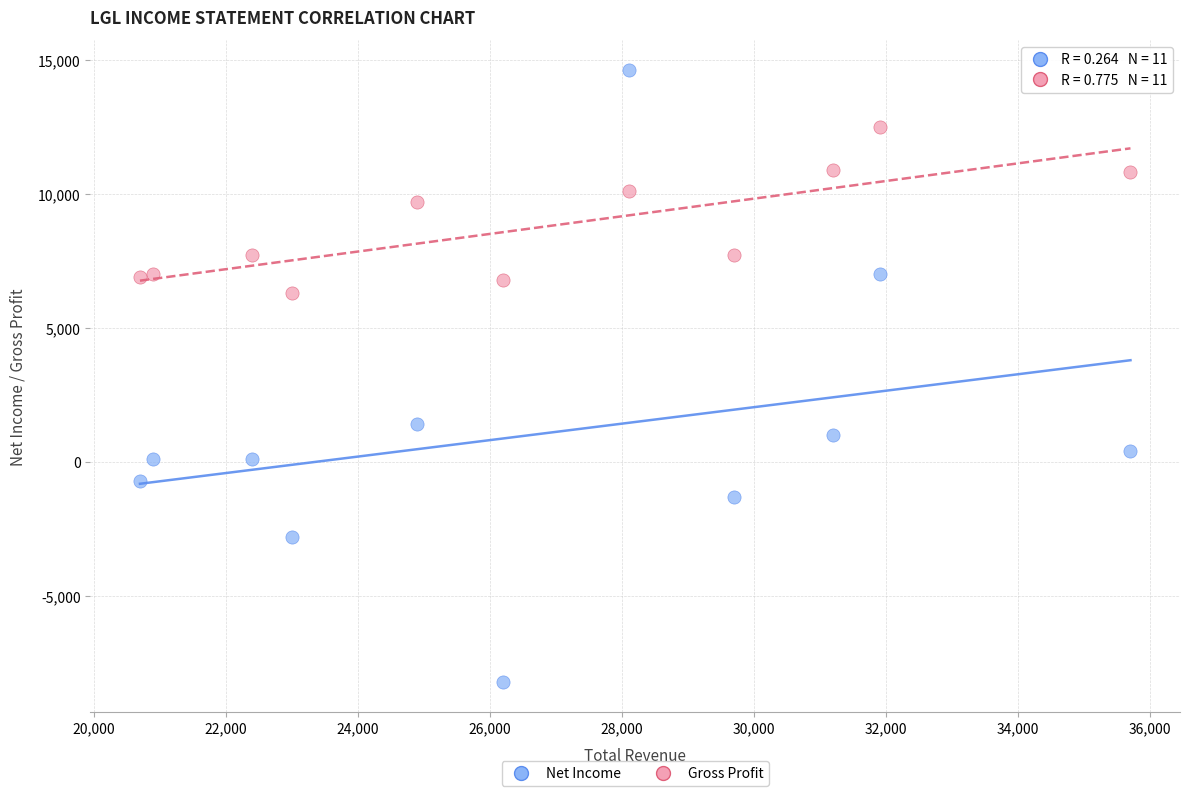

What are all the series names shown in the legend?

Net Income, Gross Profit